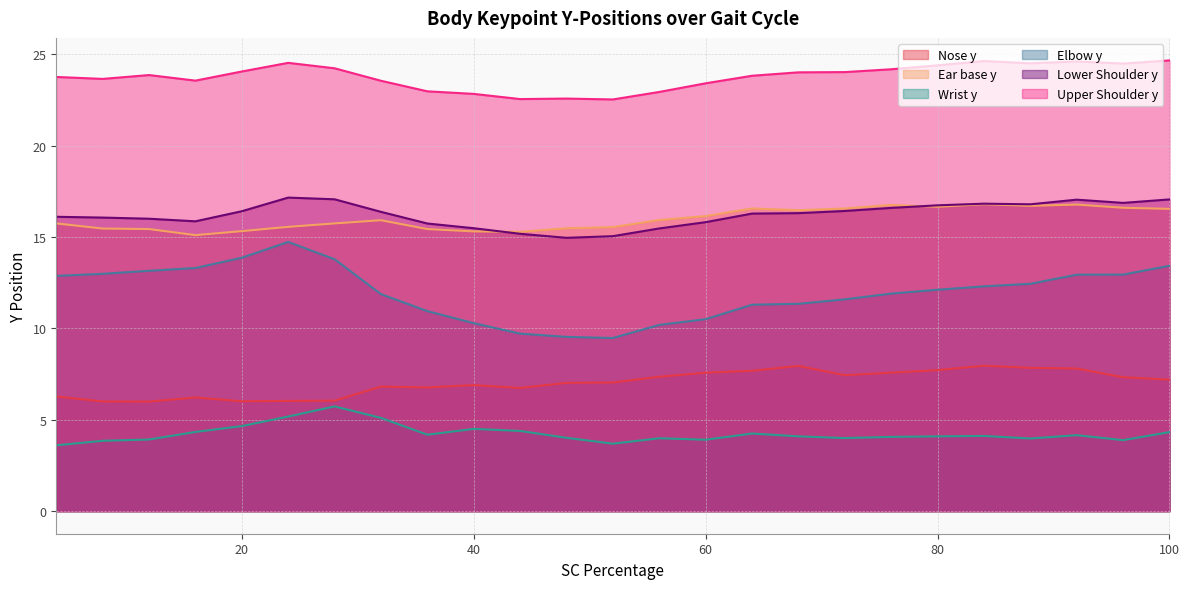

Reading left to right, what are all the values shown in this chart?

Nose y: 6.3	6.0	6.0	6.2	6.0	6.0	6.0	6.8	6.8	6.9	6.7	7.0	7.0	7.4	7.6	7.7	7.9	7.4	7.6	7.7	8.0	7.8	7.8	7.3	7.2
Ear base y: 15.7	15.5	15.4	15.1	15.3	15.6	15.7	15.9	15.4	15.3	15.3	15.5	15.5	15.9	16.1	16.6	16.5	16.6	16.7	16.6	16.8	16.7	16.8	16.6	16.5
Wrist y: 3.6	3.9	3.9	4.3	4.7	5.2	5.7	5.1	4.2	4.5	4.4	4.0	3.7	4.0	3.9	4.2	4.1	4.0	4.1	4.1	4.1	4.0	4.2	3.9	4.3
Elbow y: 12.9	13.0	13.1	13.3	13.9	14.7	13.8	11.9	10.9	10.3	9.7	9.5	9.5	10.2	10.5	11.3	11.3	11.6	11.9	12.1	12.3	12.4	12.9	12.9	13.4
Lower Shoulder y: 16.1	16.1	16.0	15.9	16.4	17.2	17.1	16.4	15.7	15.5	15.2	15.0	15.0	15.5	15.8	16.3	16.3	16.4	16.6	16.7	16.8	16.8	17.0	16.9	17.1
Upper Shoulder y: 23.7	23.6	23.9	23.5	24.0	24.5	24.2	23.5	23.0	22.8	22.5	22.6	22.5	22.9	23.4	23.8	24.0	24.0	24.2	24.4	24.6	24.5	24.6	24.5	24.7